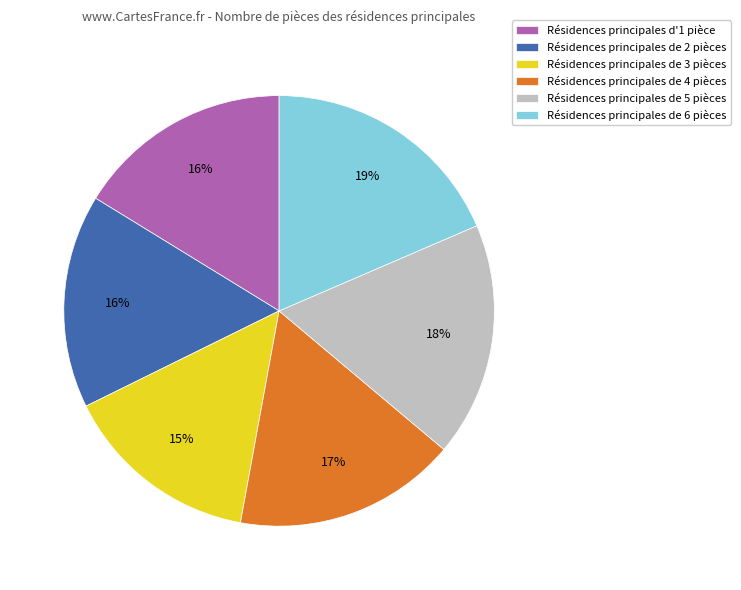

To the nearest percent, what portion does Résidences principales de 5 pièces represent?

18%